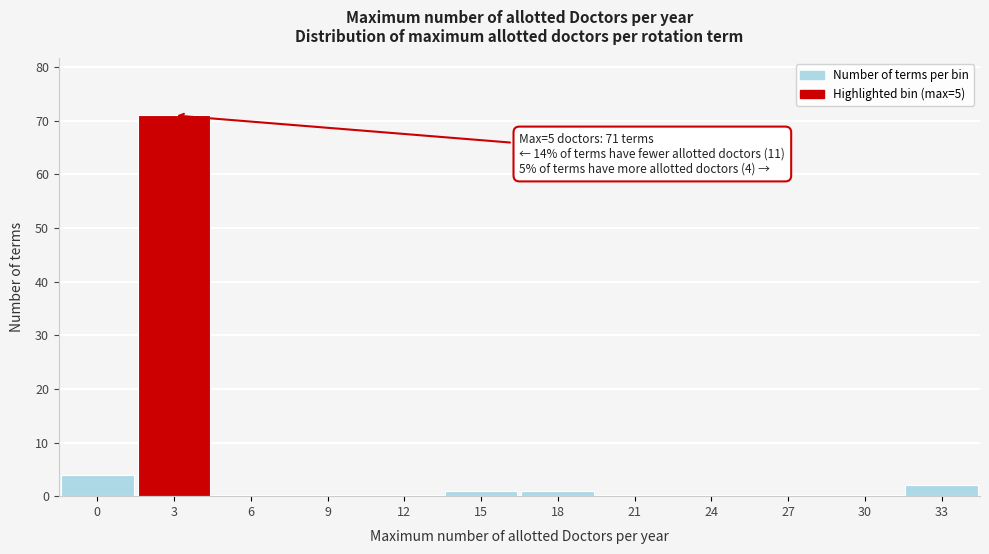

Reading left to right, transcribe all the data shown in this chart.

0=4	3=71	6=0	9=0	12=0	15=1	18=1	21=0	24=0	27=0	30=0	33=2